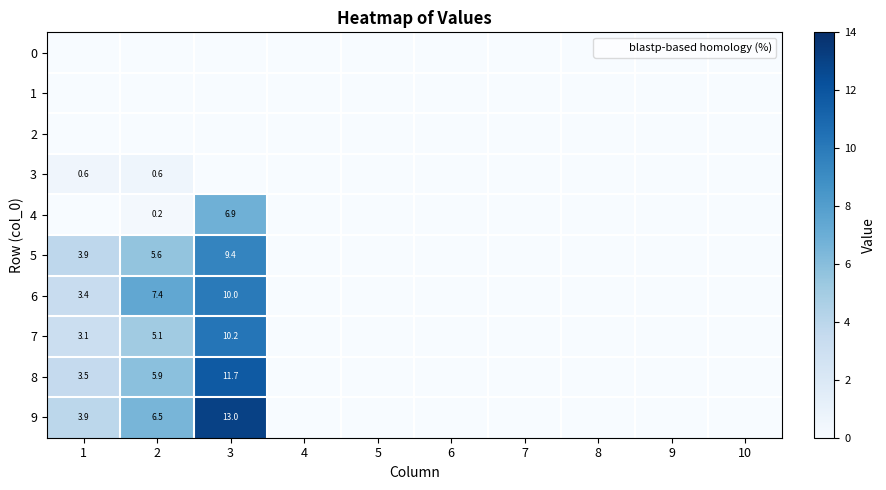

Between 8 and 3, which is larger?

8